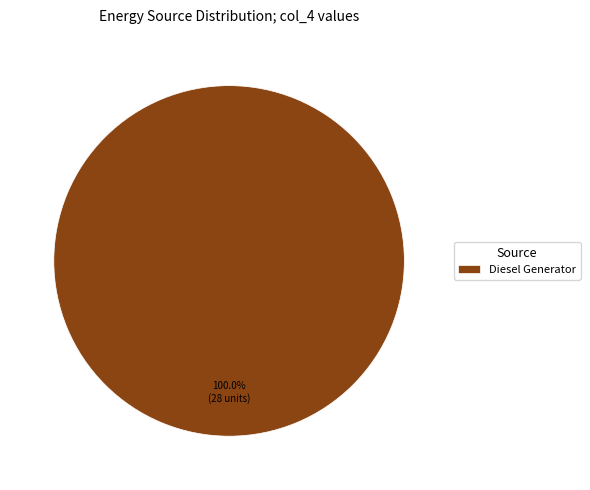

Rank the categories by value from lowest to highest.

Diesel Generator